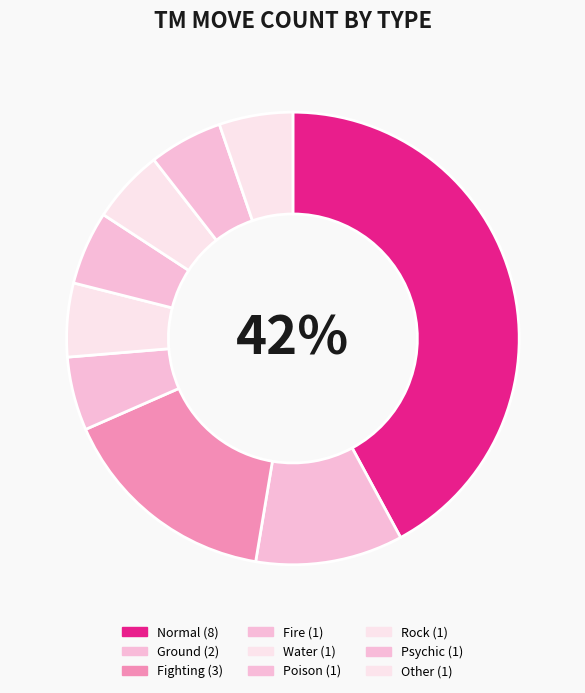

Approximately how many times larger is the value at Other compared to Normal?

0.1